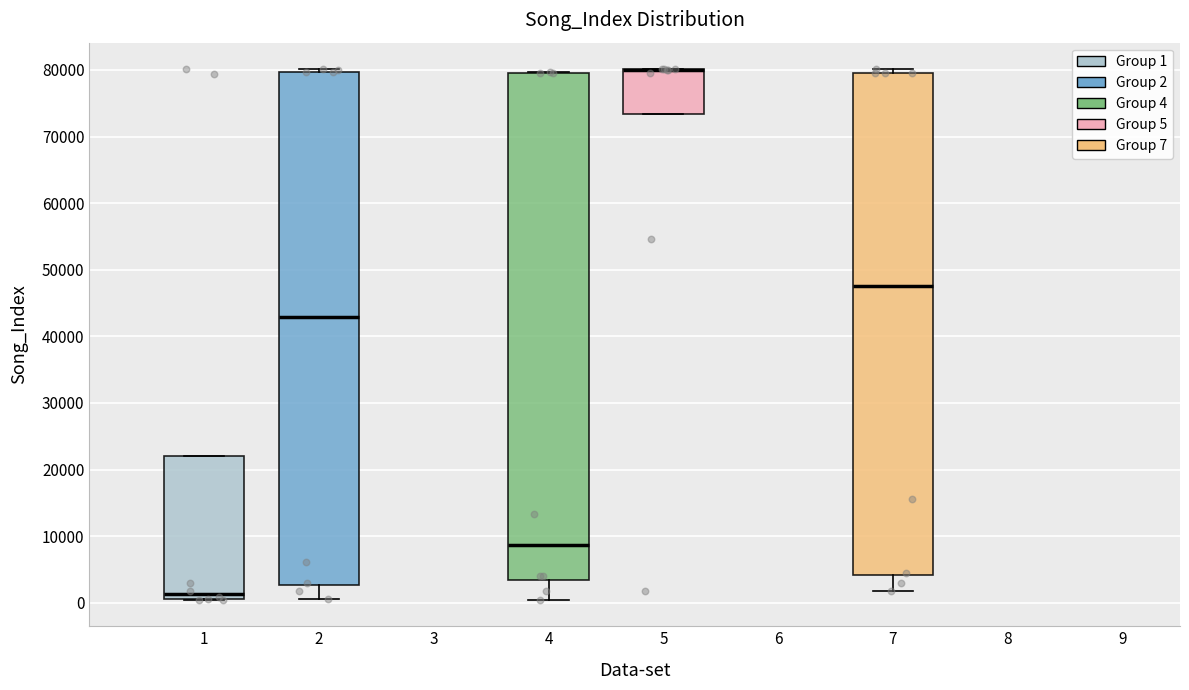

Reading left to right, read every box against the y-axis: the position of its median line, the range the box covers, and the ends of its whiskers. The values are not printed on the chart, so give them approximately, as read against the axis.

1: median 1000 (just above the box's lower edge), box 1000 to 22000, whiskers 0 to 22000
2: median 43000, box 3000 to 80000, whiskers 1000 to 80000 (just above the box's upper edge)
4: median 9000, box 3000 to 80000, whiskers 0 to 80000
5: median 80000 (drawn on the box's upper edge), box 73000 to 80000, whiskers 73000 to 80000
7: median 48000, box 4000 to 80000, whiskers 2000 to 80000 (just above the box's upper edge)